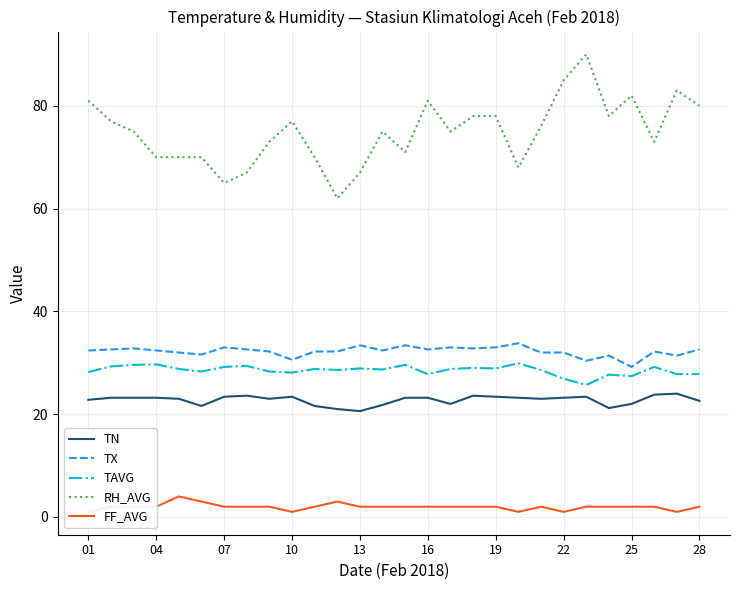

What is the average value of the TAVG series?

28.5